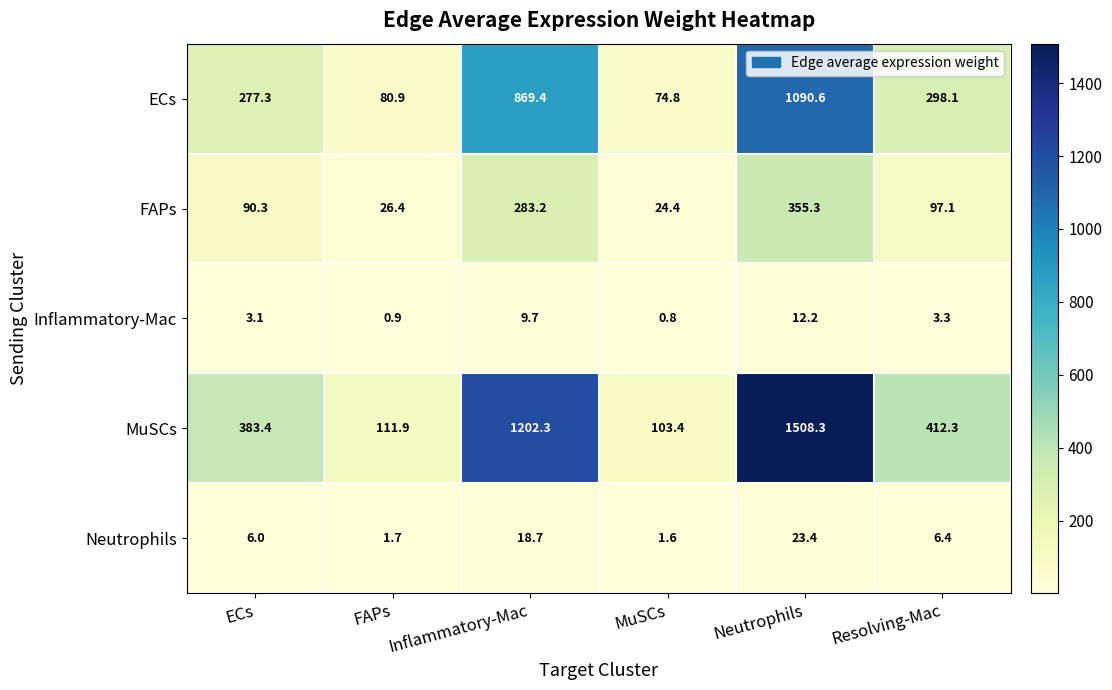

How many series are shown in this chart?

5